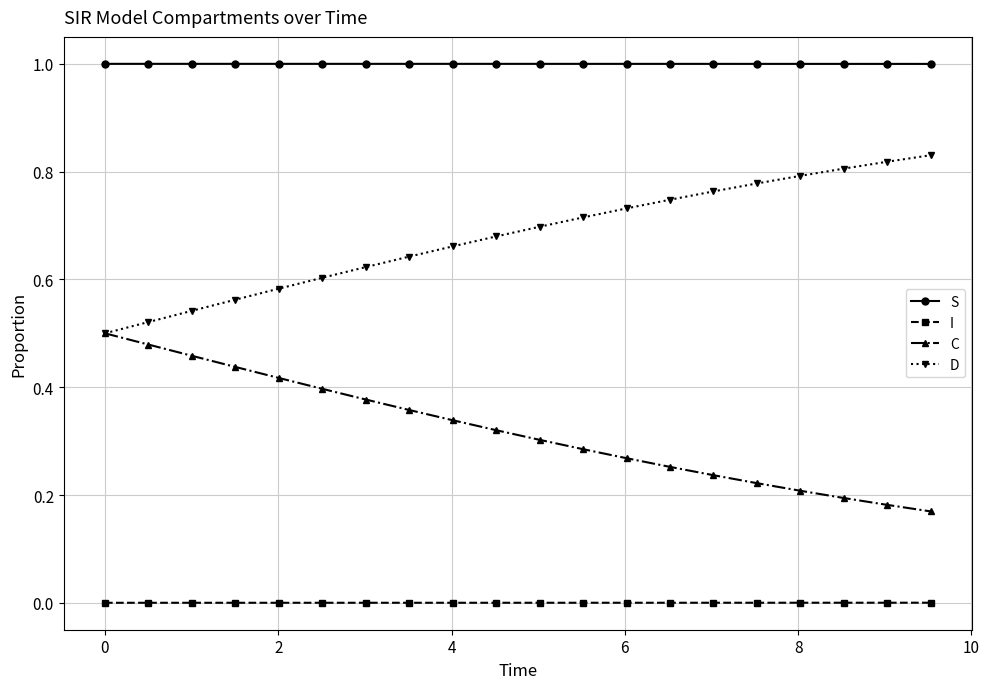

What are all the series names shown in the legend?

S, I, C, D